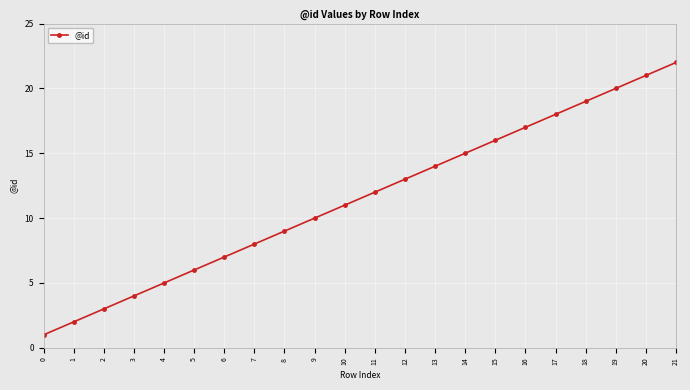

True or false: there are more than 0 points higher than both neighbors.

False